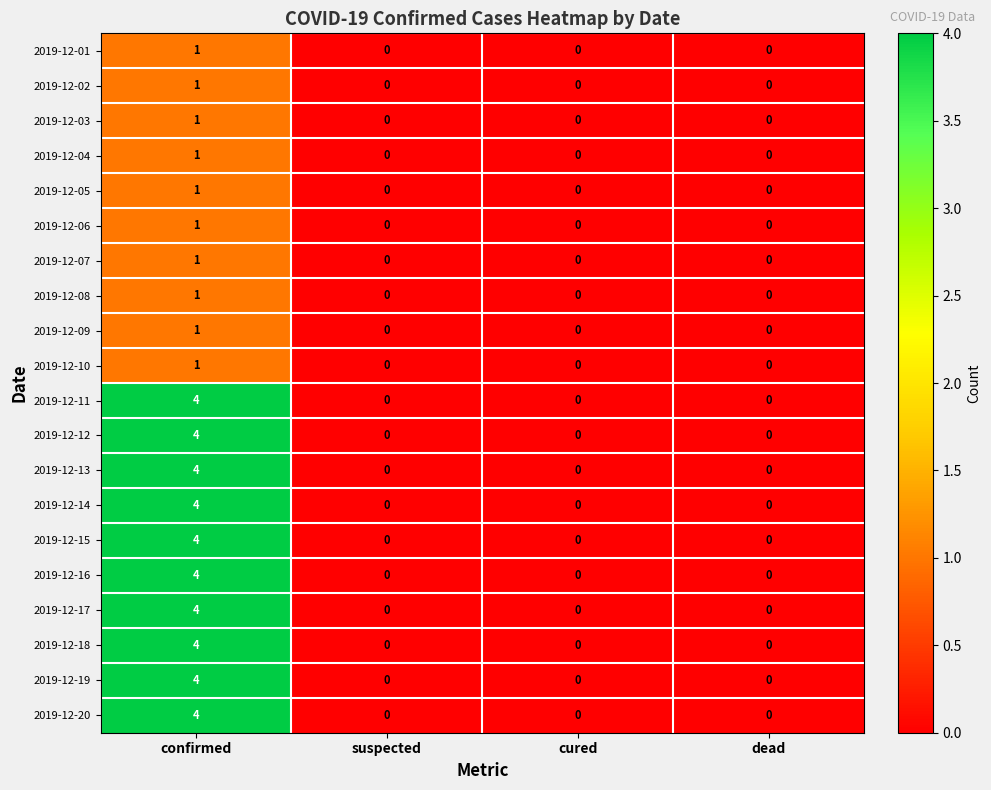

The value of 2019-12-19 at suspected is 2. True or false?

False